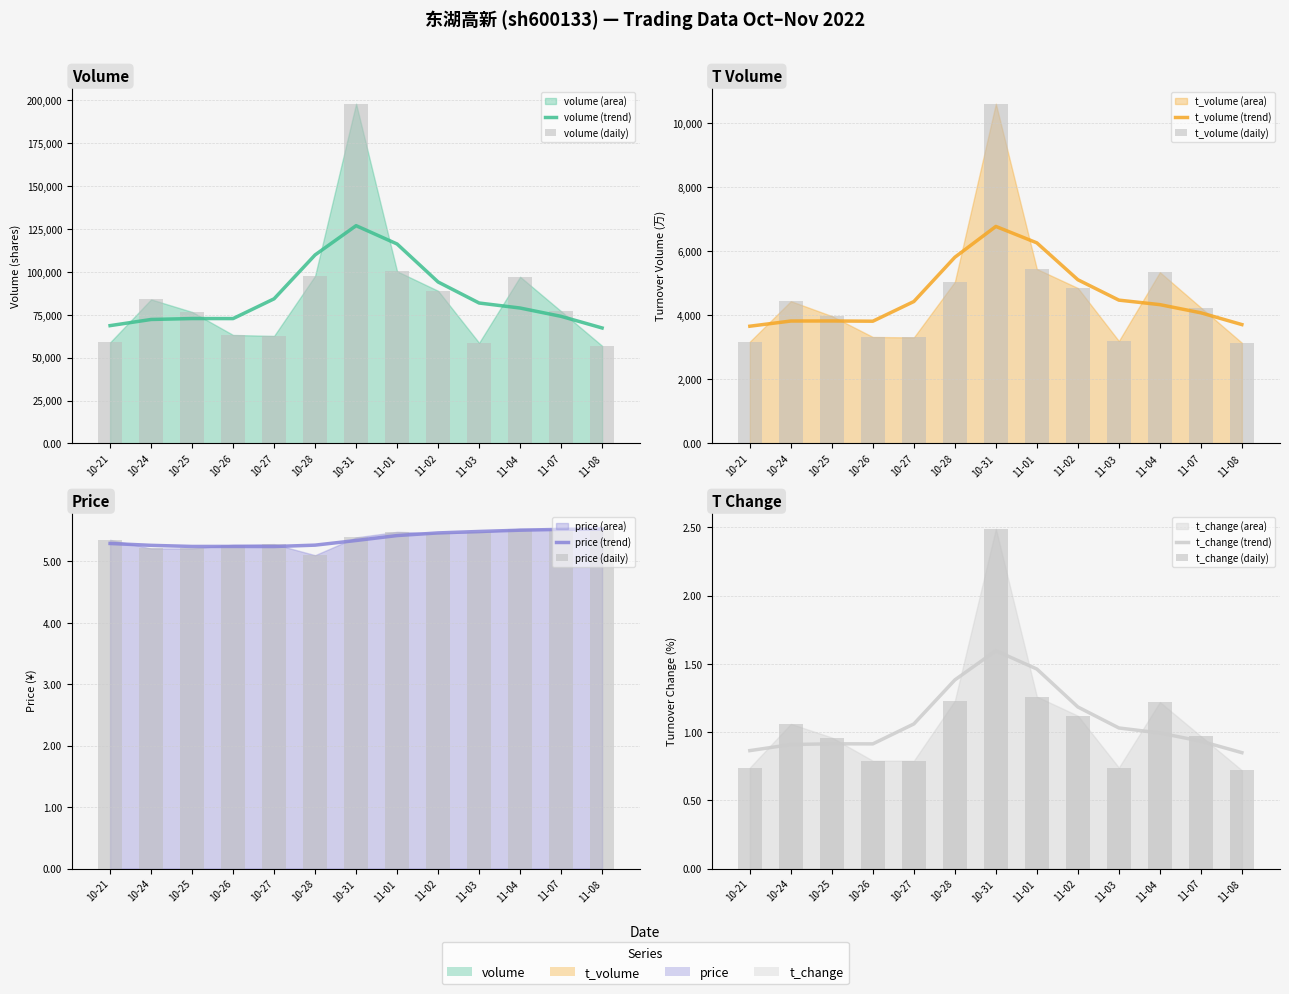

What position from the left is 11-04?

11